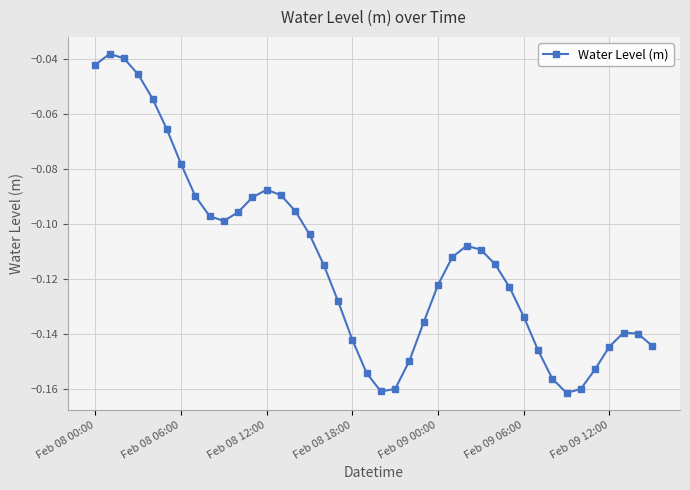

What is the sum of all values?

-4.5